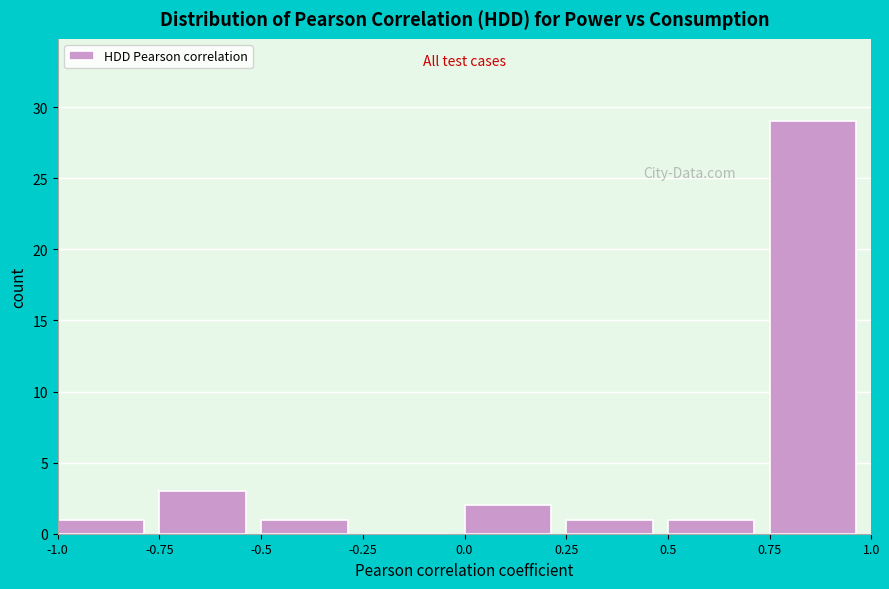

How tall is the bar that spans 0.25 to 0.5 on the x-axis? The values are not printed on the chart, so give them approximately, as read against the axis.

1